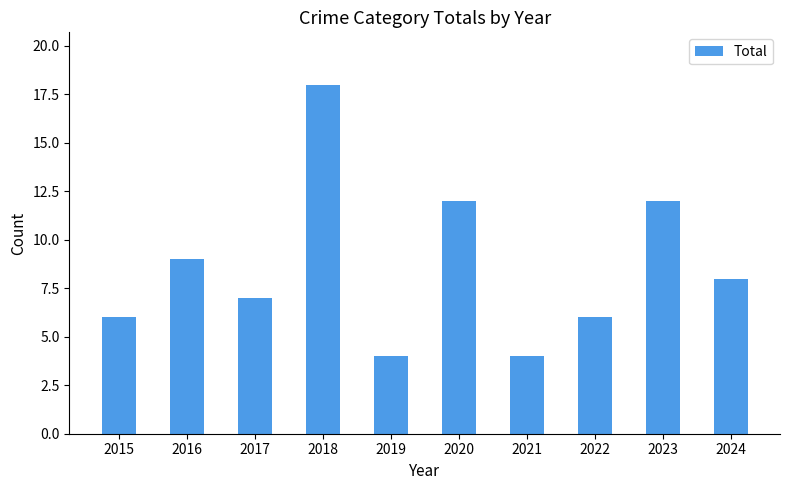

What is the difference between the values at 2017 and 2021?

3